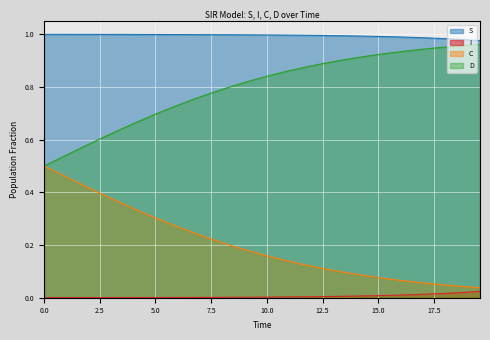

Count the number of data series in this chart.

4